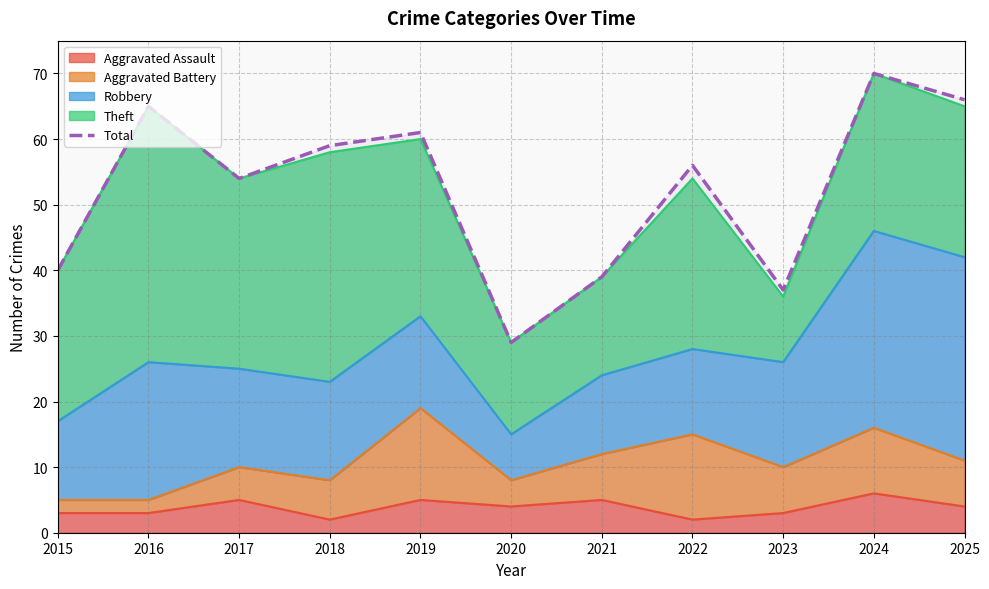

The value at 2023 is 65. True or false?

False